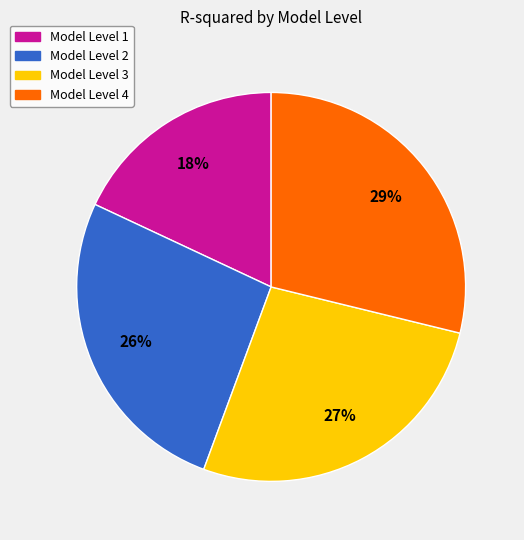

What percentage is the Model Level 4 slice, to the nearest percent?

29%